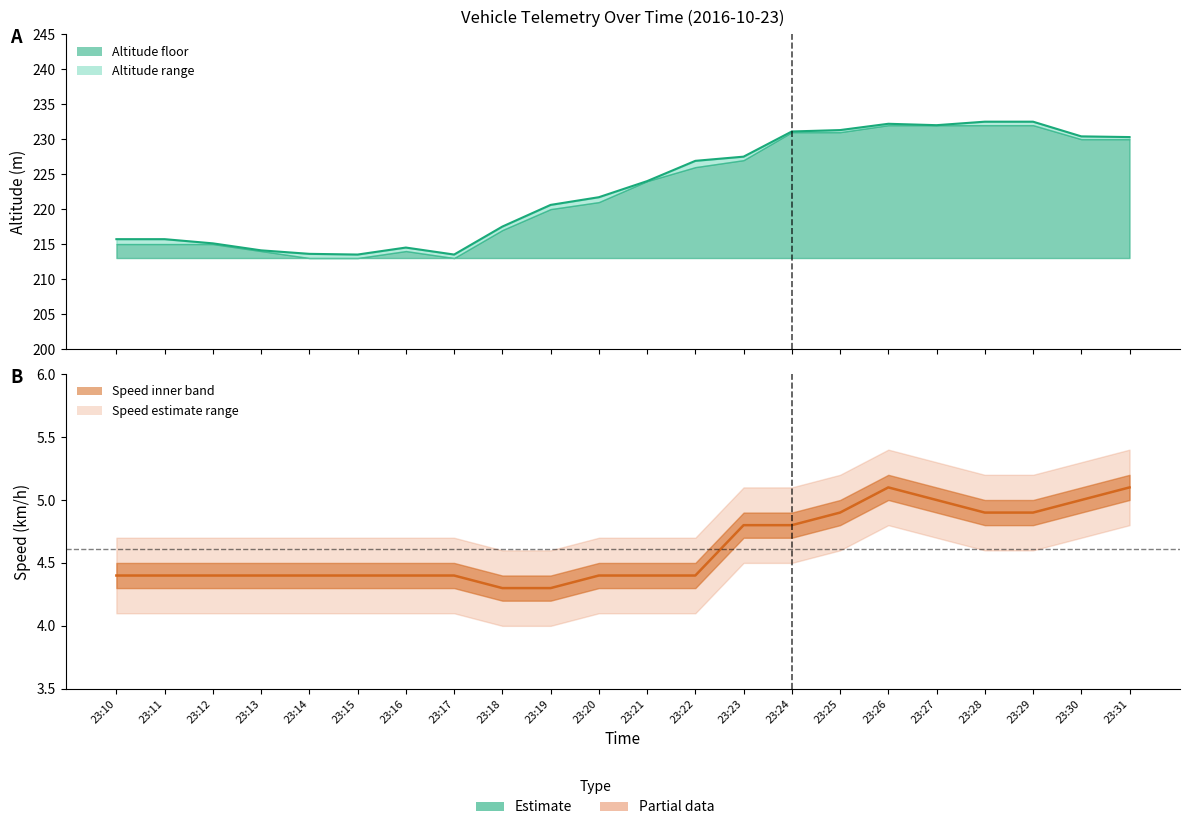

Which has a higher value, 23:16 or 23:22?

23:22